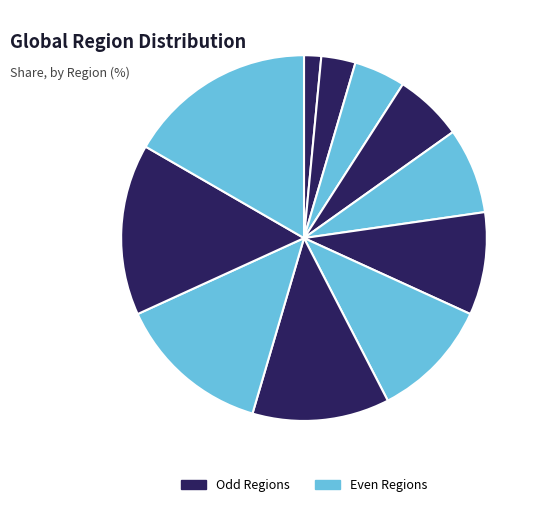

Count the number of slices in the pie.

11